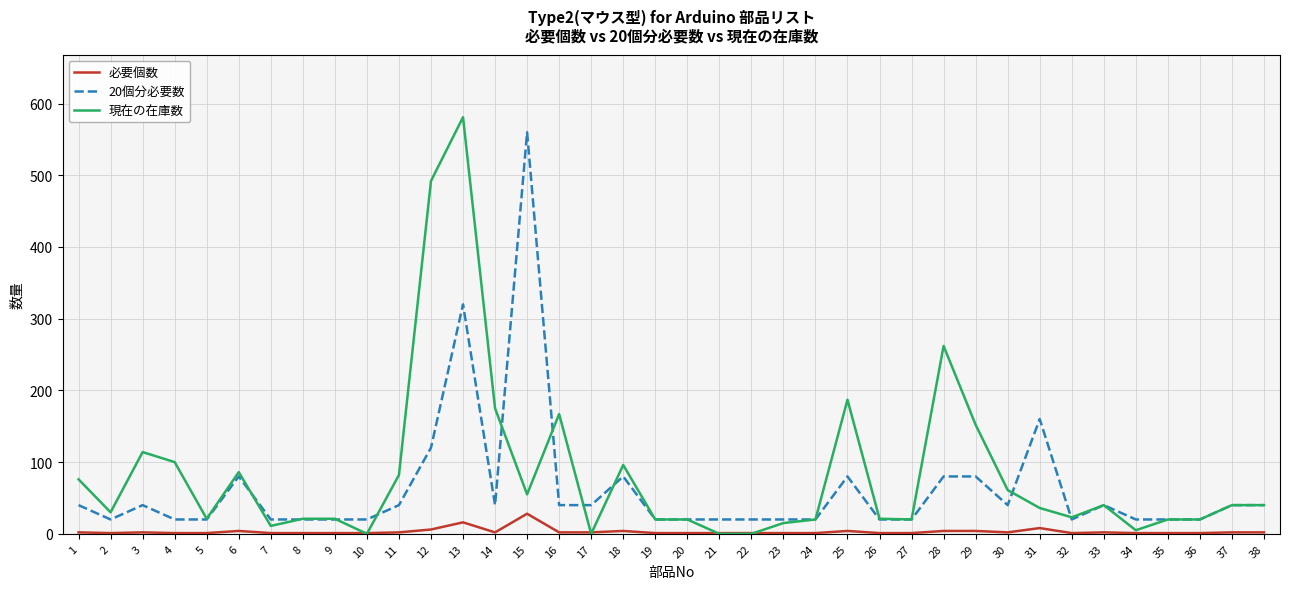

At how many categories does at least one series exceed 207?

4